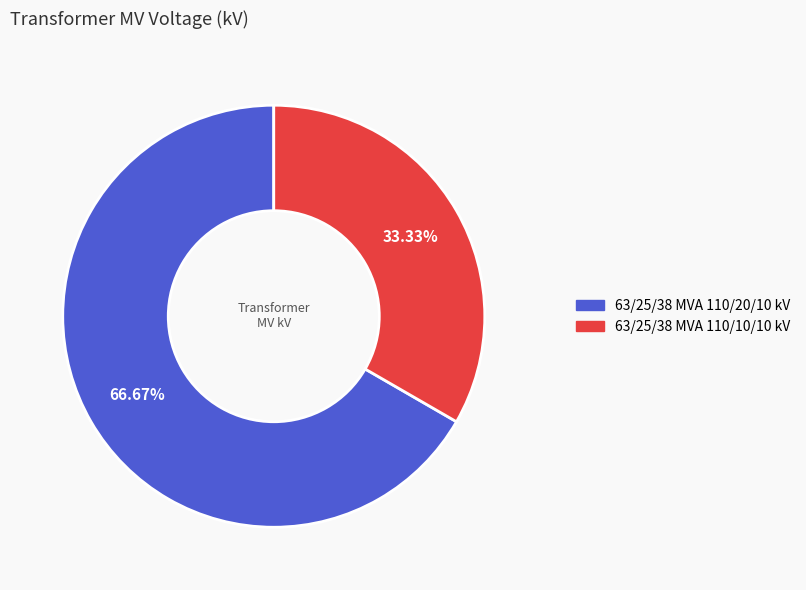

To the nearest percent, what is the average slice percentage?

50%